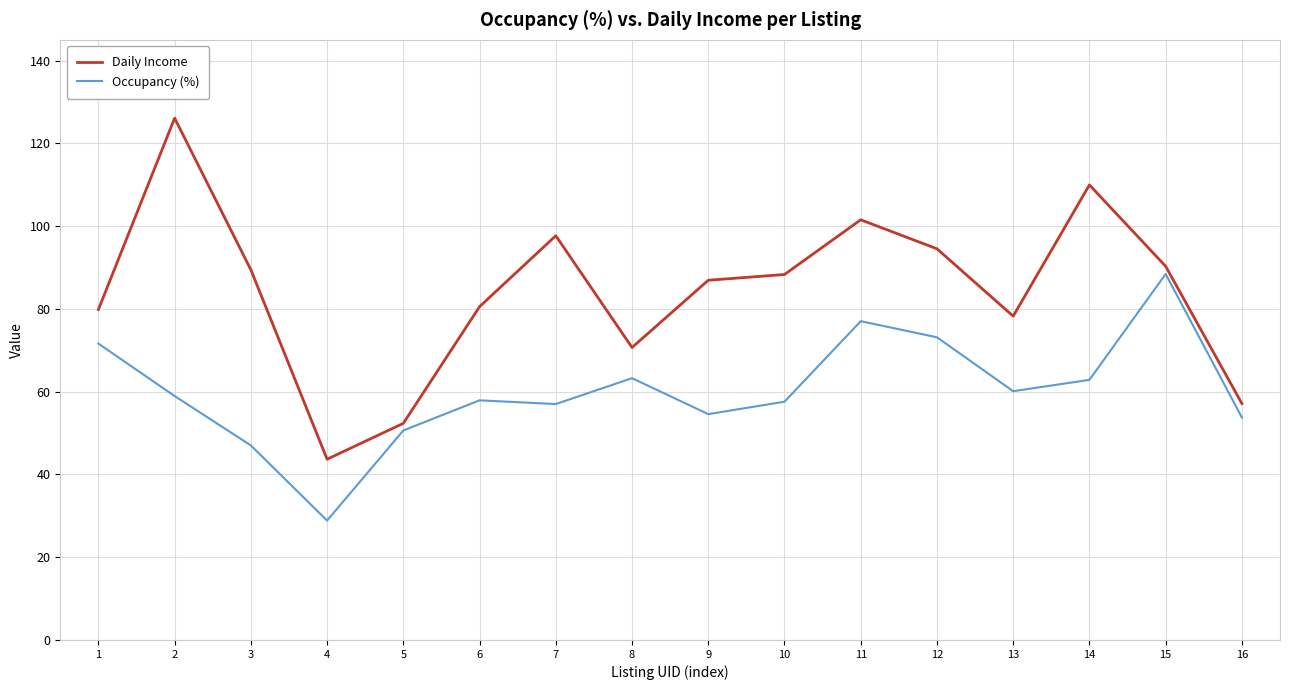

What is the sum of all Occupancy (%) values?

962.6